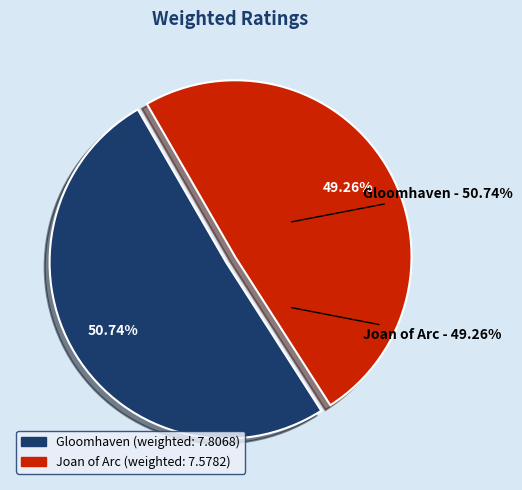

What percentage do Joan of Arc and Gloomhaven together represent?

100.0%